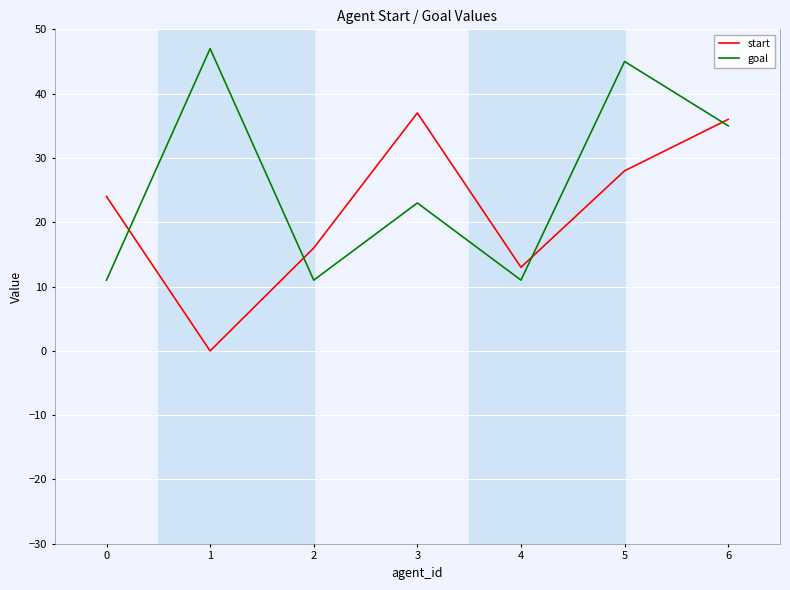

What is the difference between the maximum and minimum values in the goal series?

36